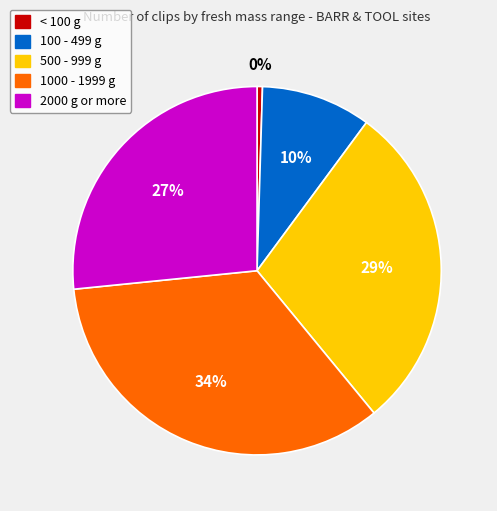

To the nearest percent, what is the average slice percentage?

20%